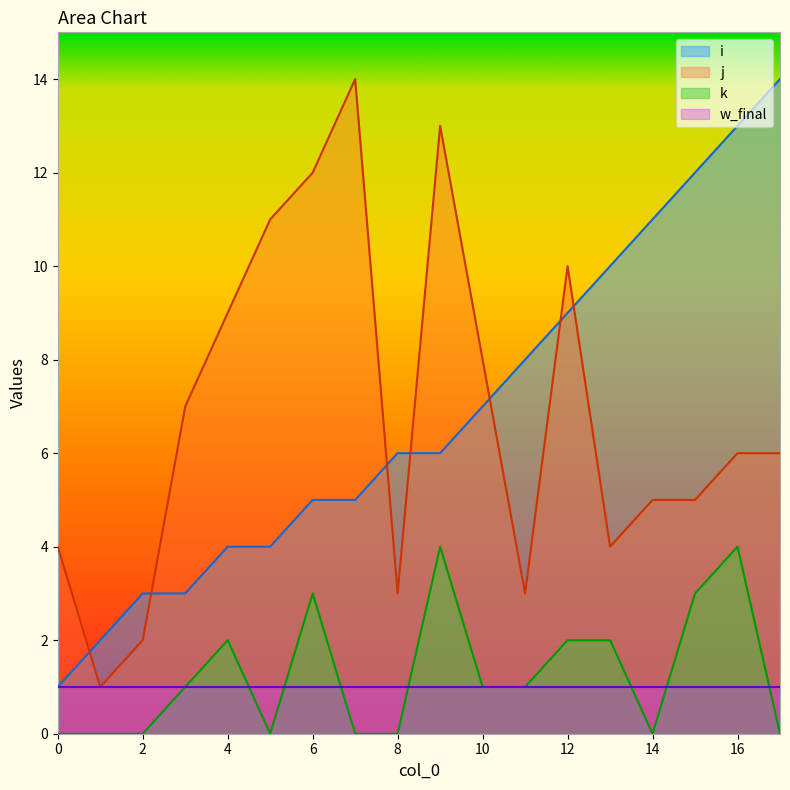

What is the value of the i point at the 4th from the left?

3